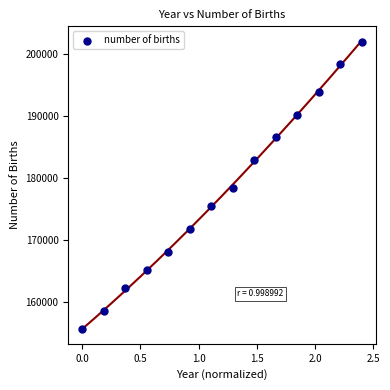

What is the range of X values (max minus min)?

2.4